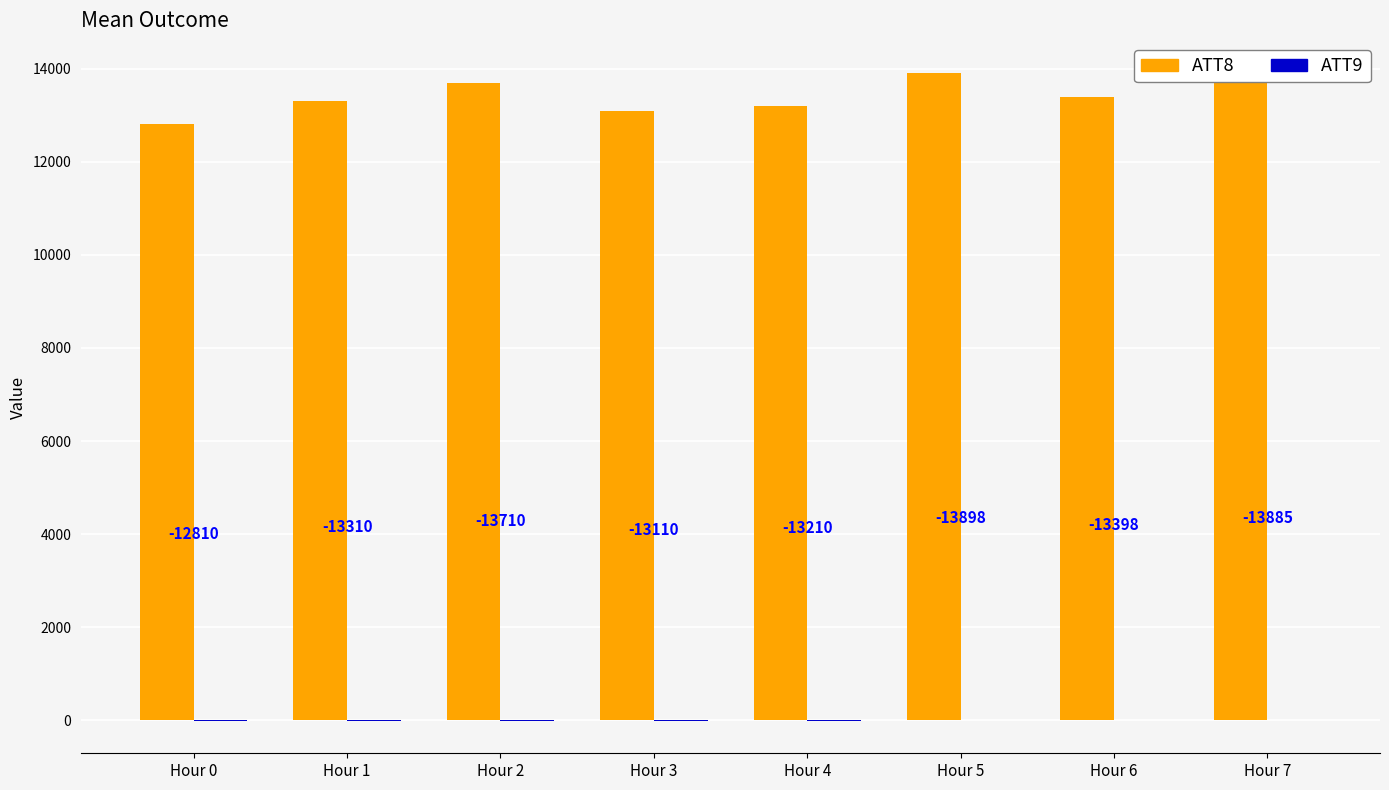

At how many categories does at least one series exceed 10691?

8